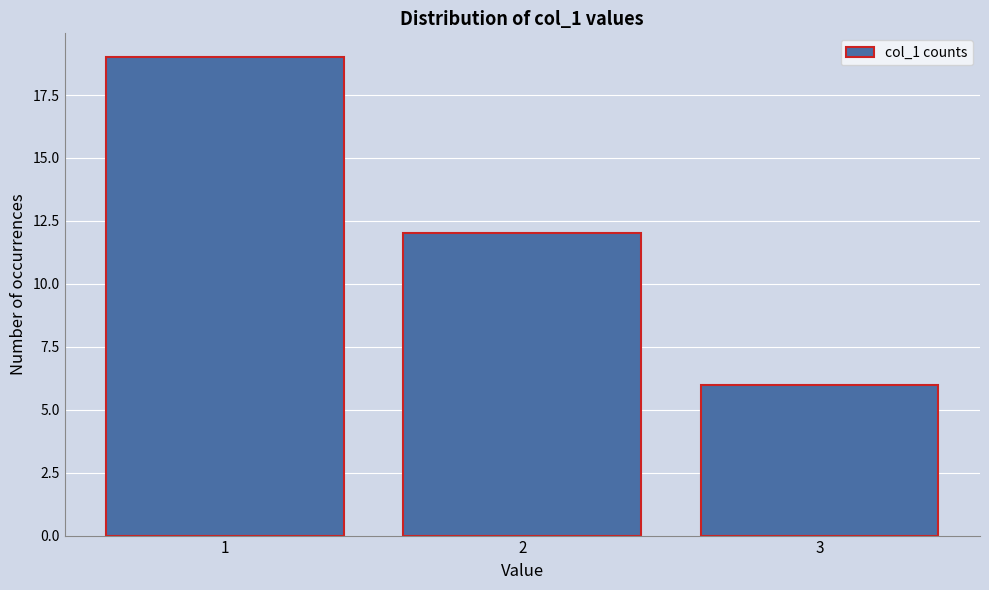

Reading left to right, transcribe this chart: for each bar, give the range it covers on the x-axis and its height. The values are not printed on the chart, so give them approximately, as read against the axis.

0.5 to 1.5: 19
1.5 to 2.5: 12
2.5 to 3.5: 6